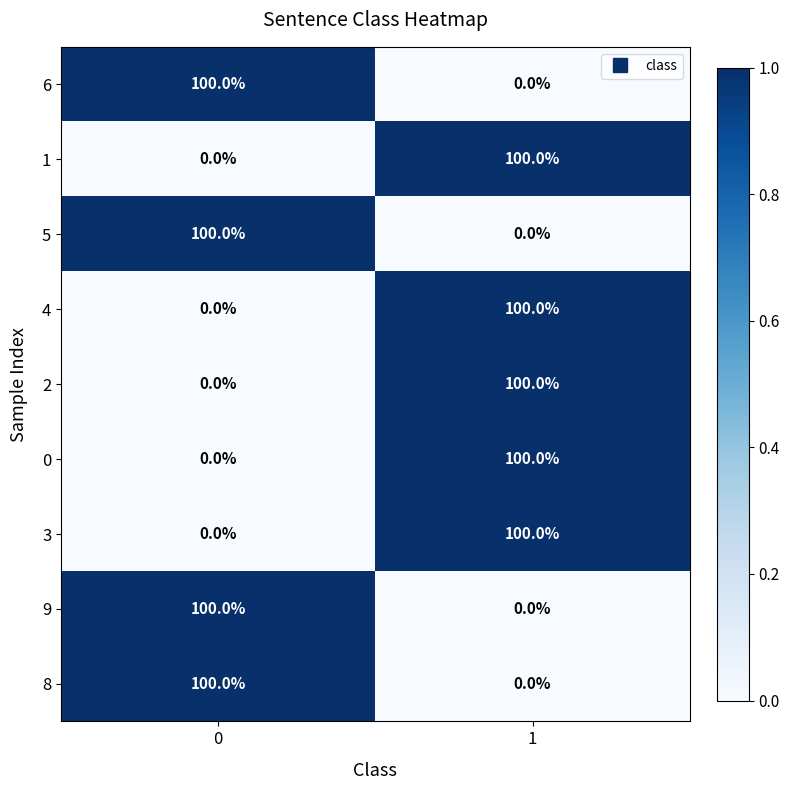

At how many categories does at least one series exceed 0?

2